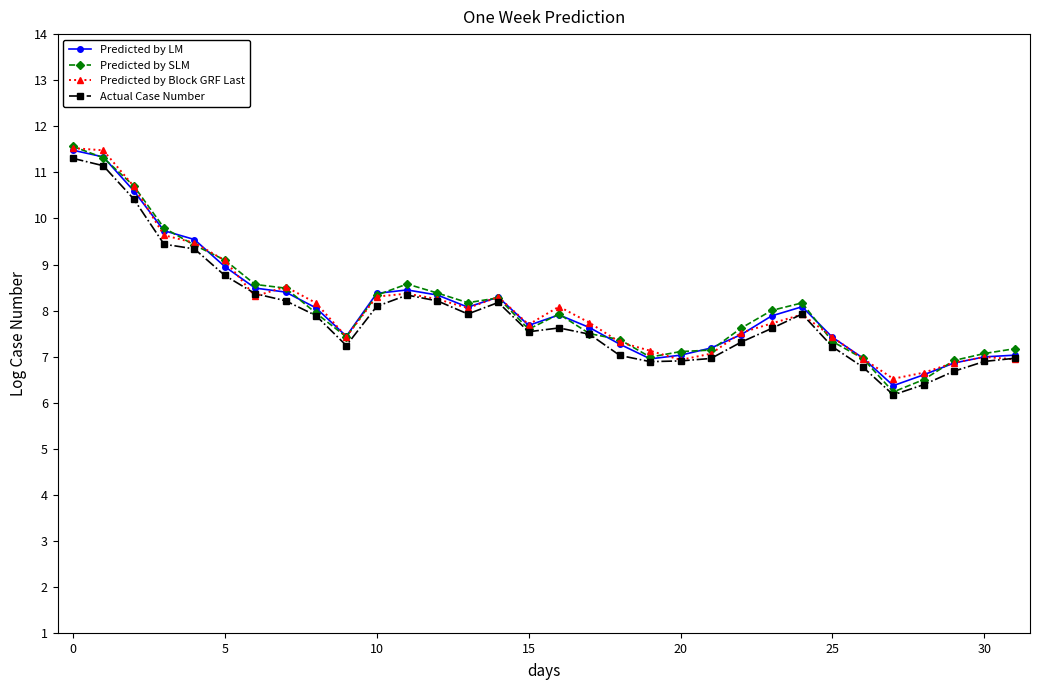

Is this an area chart (filled region under the line)?

No